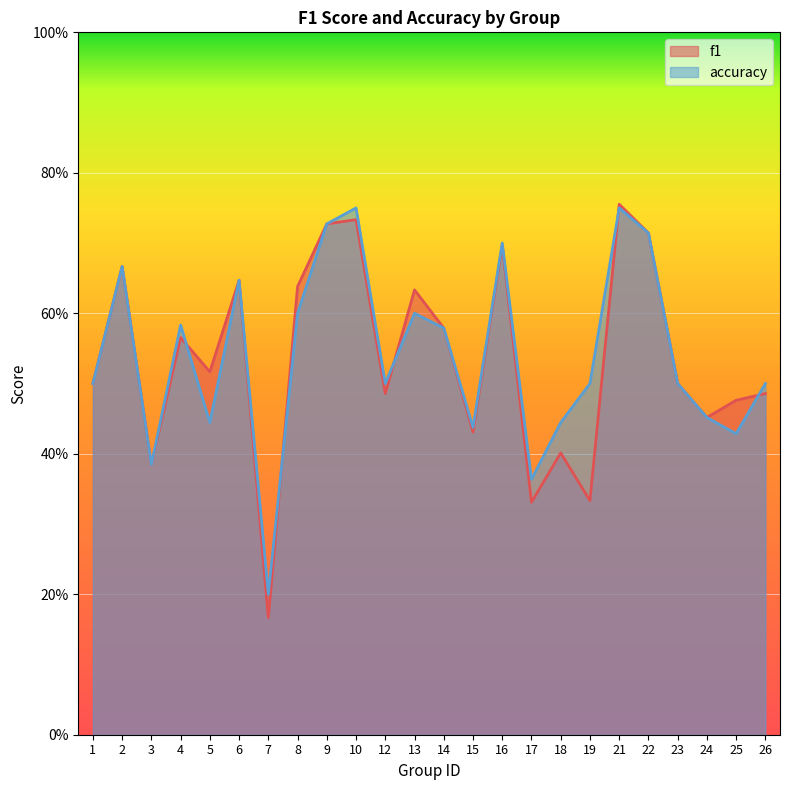

In accuracy, how many points are higher than both neighbors (excluding endpoints)?

7